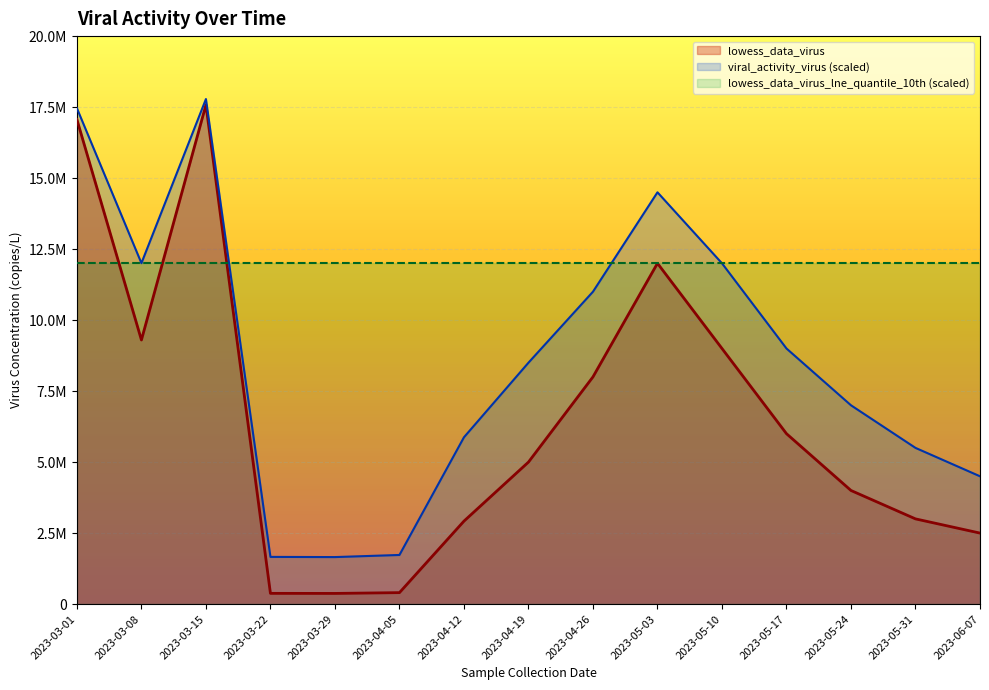

What is the label of the 13th point from the left?

2023-05-24